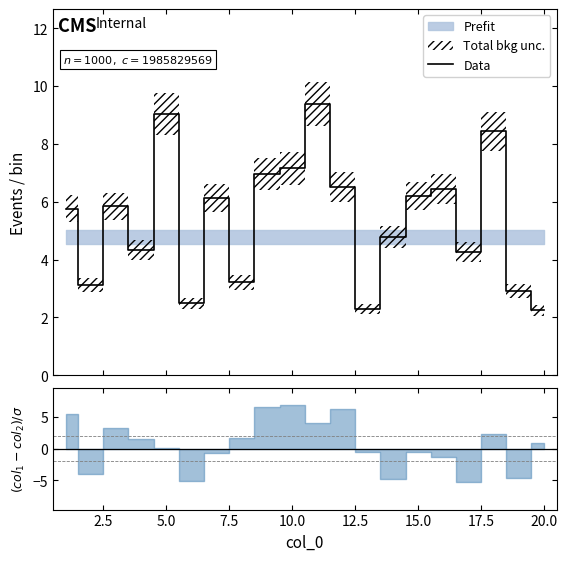

What is the minimum value for Data?

2.2